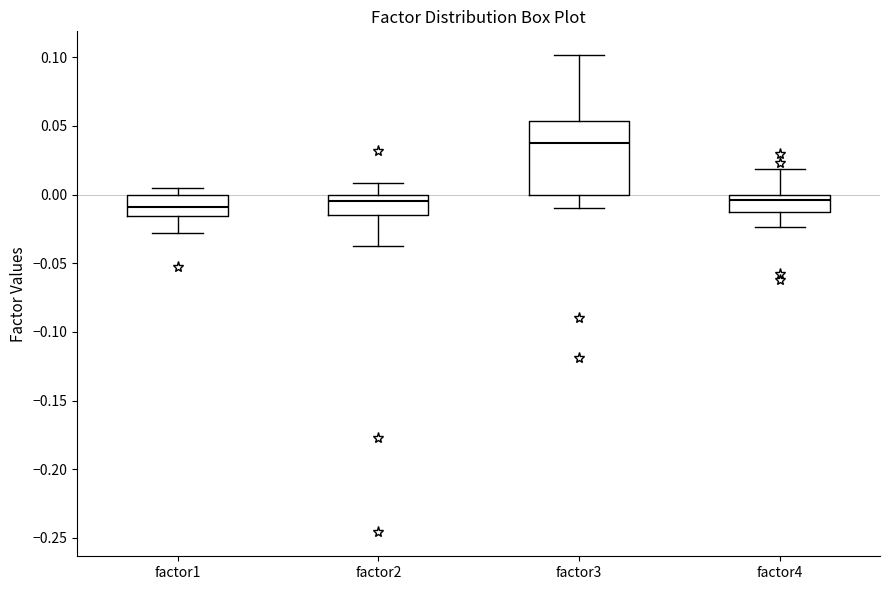

Reading left to right, transcribe this box plot: for each box, give where its median line is, the range the box spans, and where its two whiskers end, as read against the y-axis. The values are not printed on the chart, so give them approximately, as read against the axis.

factor1: median -0.010, box -0.015 to 0.000, whiskers -0.030 to 0.005
factor2: median -0.005, box -0.015 to 0.000, whiskers -0.035 to 0.010
factor3: median 0.040, box 0.000 to 0.055, whiskers -0.010 to 0.100
factor4: median -0.005, box -0.015 to 0.000, whiskers -0.025 to 0.020